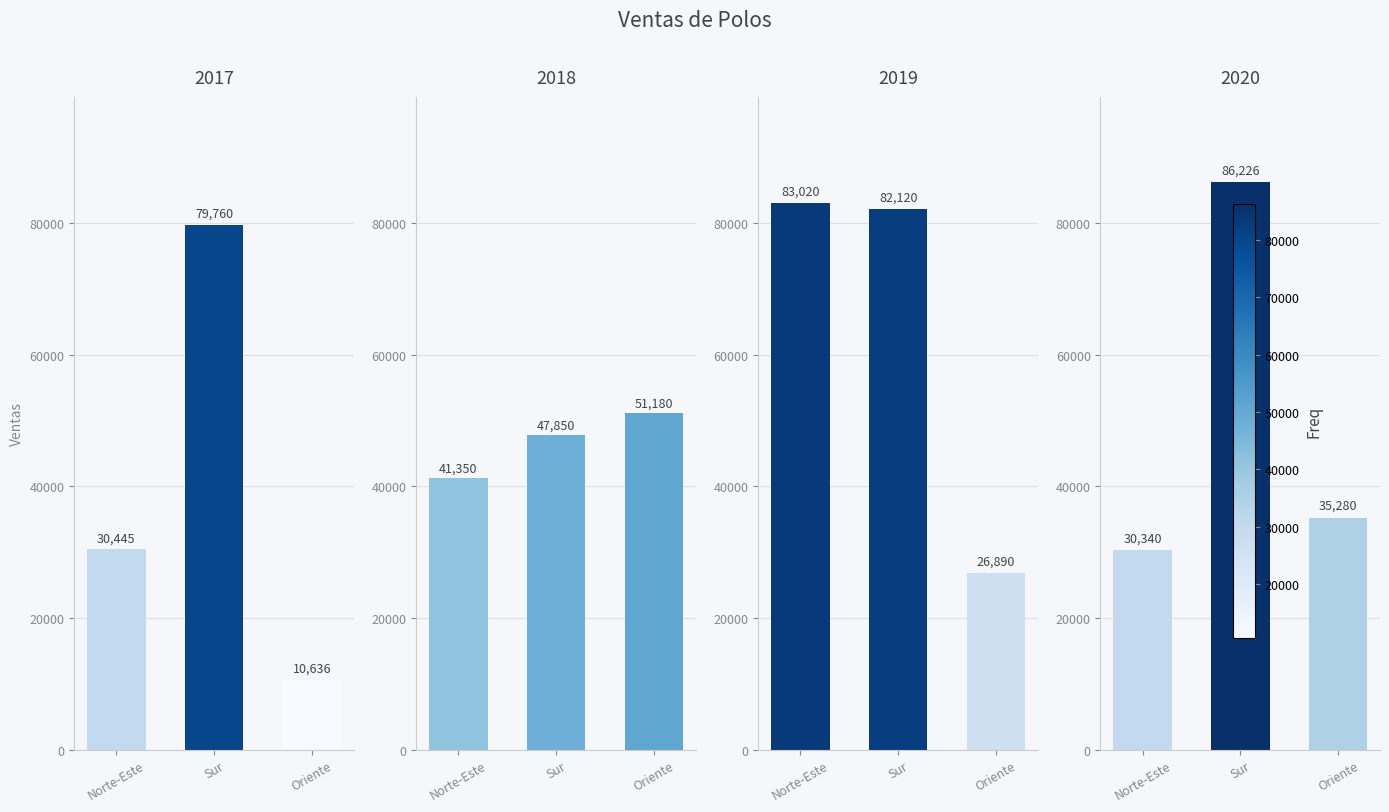

Rank the series by their maximum value, from highest to lowest.

2020, 2019, 2017, 2018